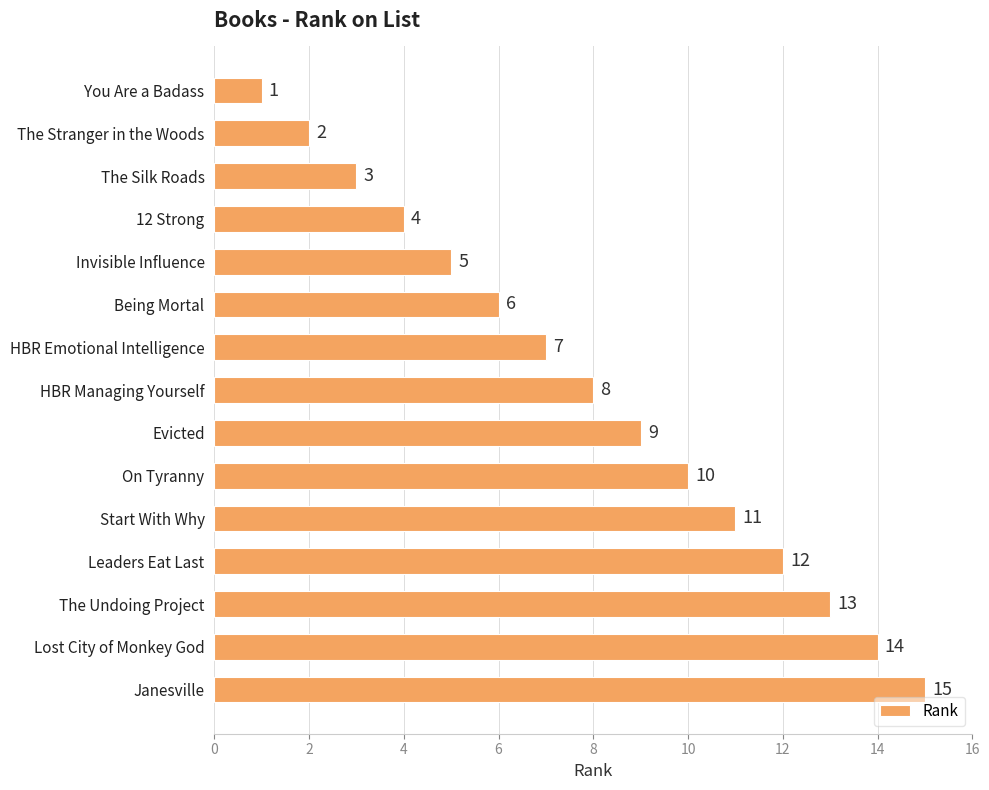

Rank the categories by value from highest to lowest.

Janesville, Lost City of Monkey God, The Undoing Project, Leaders Eat Last, Start With Why, On Tyranny, Evicted, HBR Managing Yourself, HBR Emotional Intelligence, Being Mortal, Invisible Influence, 12 Strong, The Silk Roads, The Stranger in the Woods, You Are a Badass